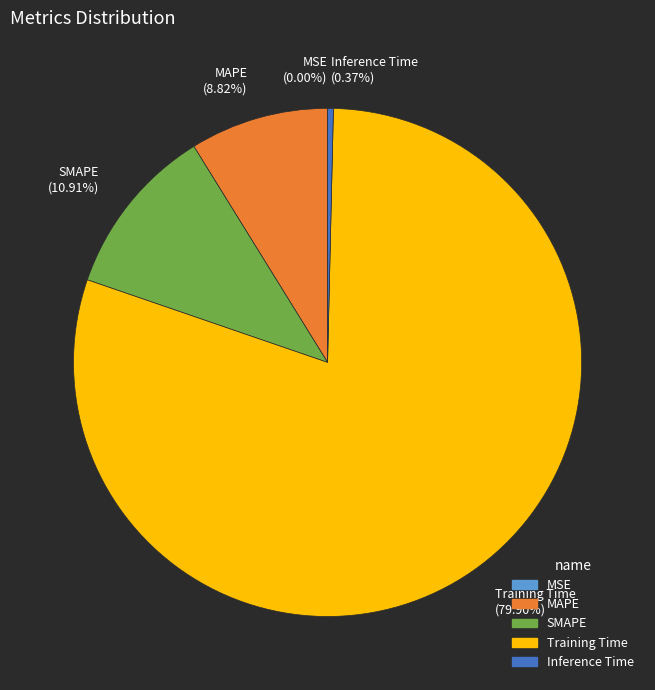

Is the sum of SMAPE (10.91%) and MAPE (8.82%) greater than half?

No